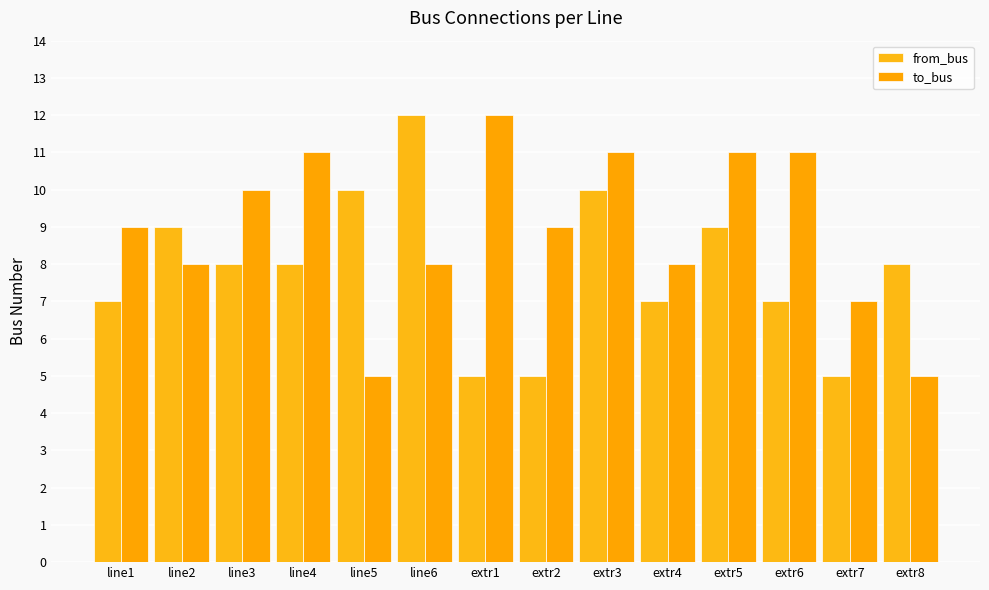

How many bars are there in each group?

2